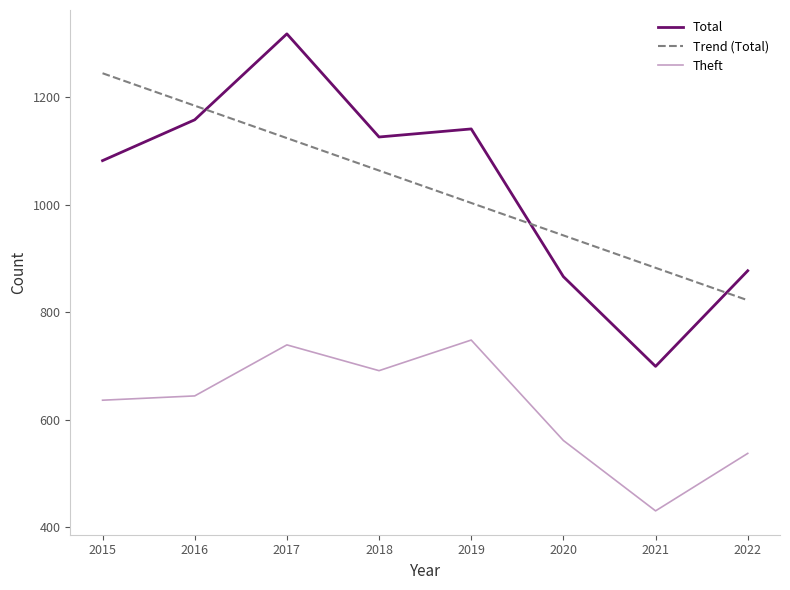

How many intersections are there between Trend (Total) and Total?

3